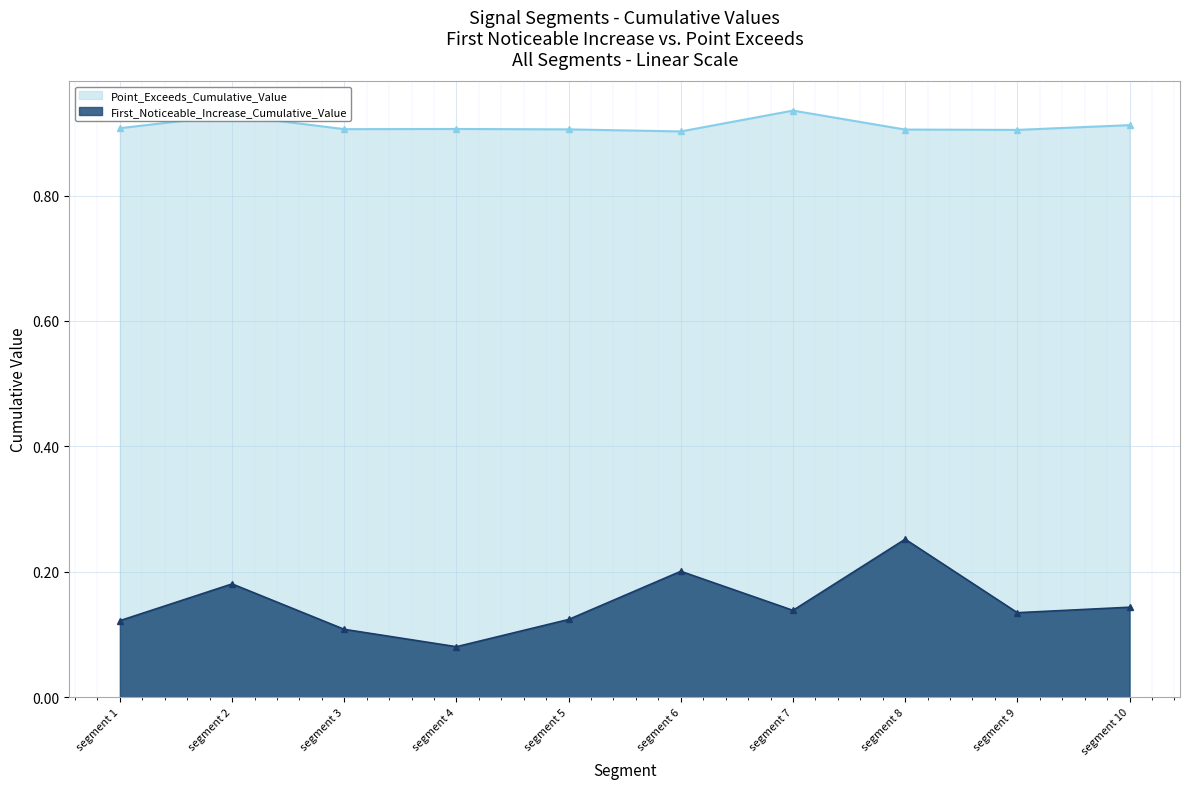

How many interior local peaks does the First_Noticeable_Increase_Cumulative_Value series have?

3